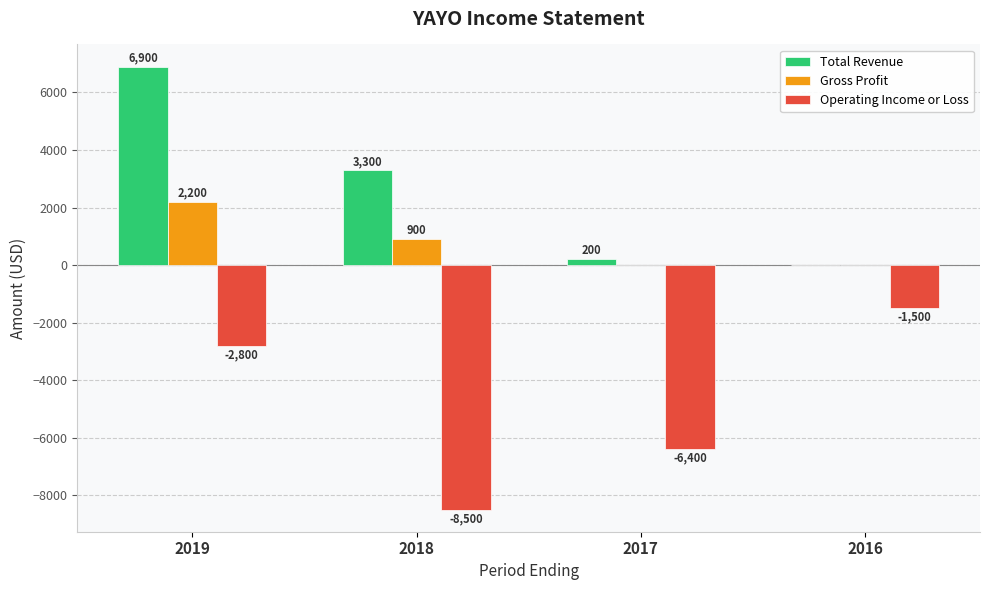

The value of Gross Profit at 2018 is 1581. True or false?

False